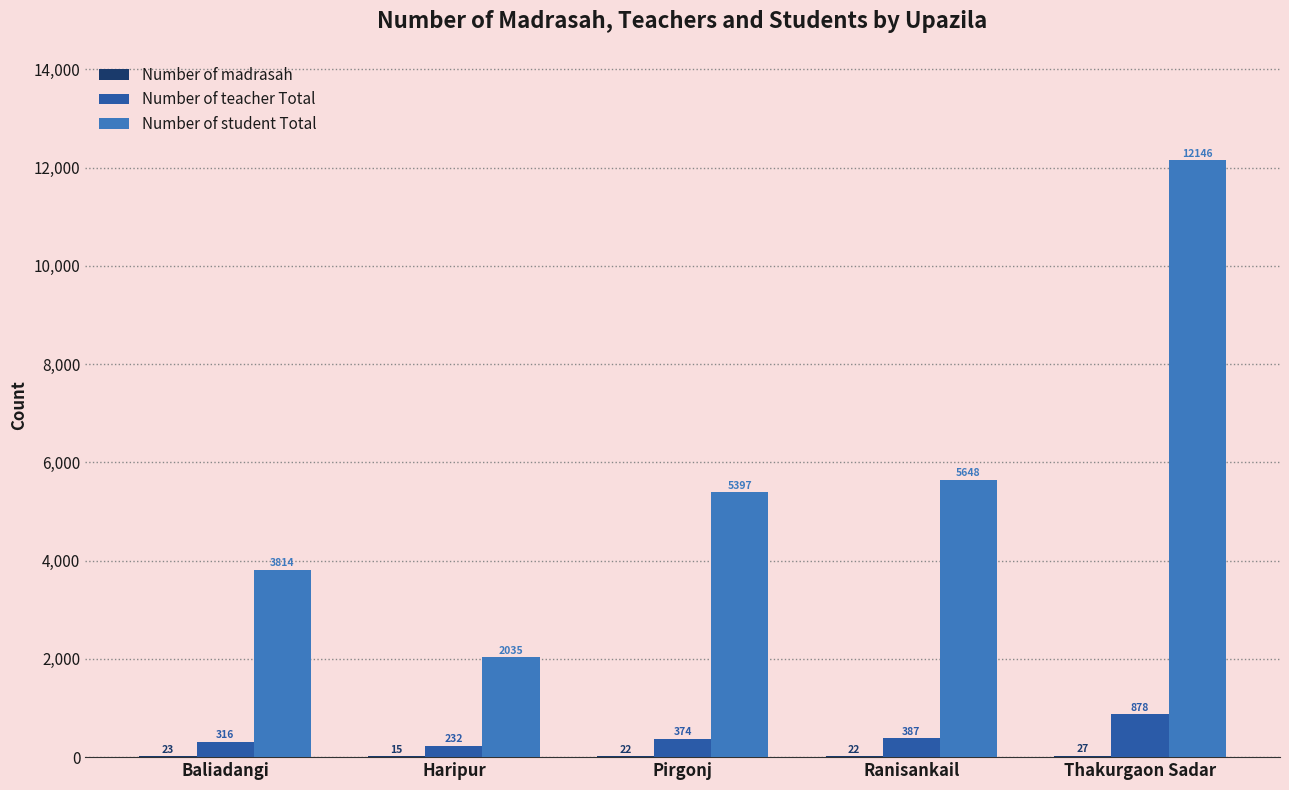

The Number of student Total series shows 7983 at Pirgonj. True or false?

False